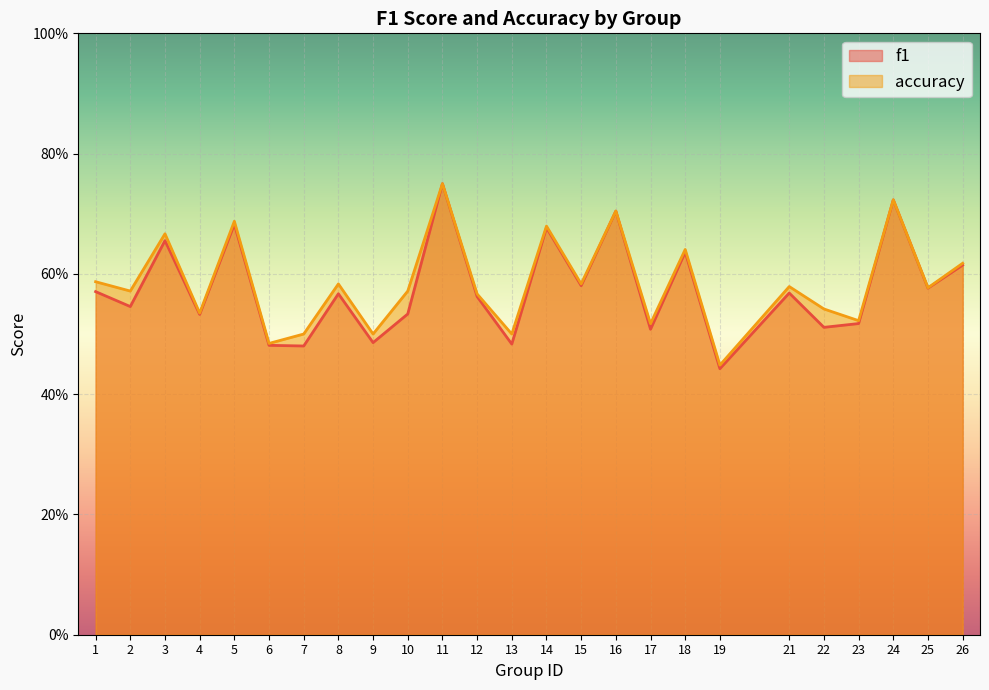

At how many categories does at least one series exceed 0?

25